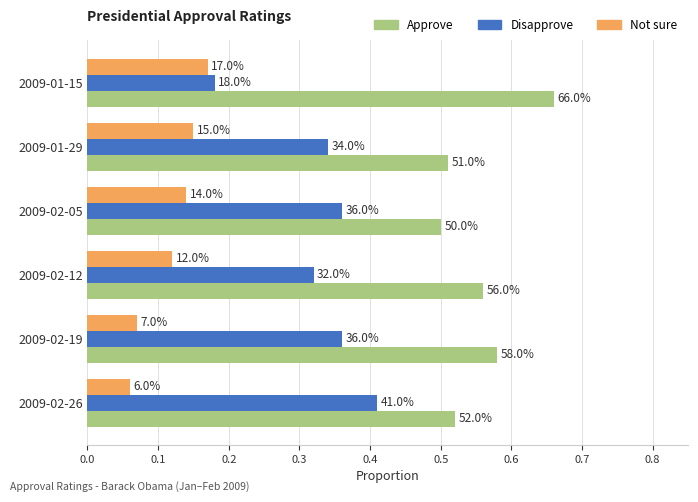

What is the maximum value for Not sure?

0.2